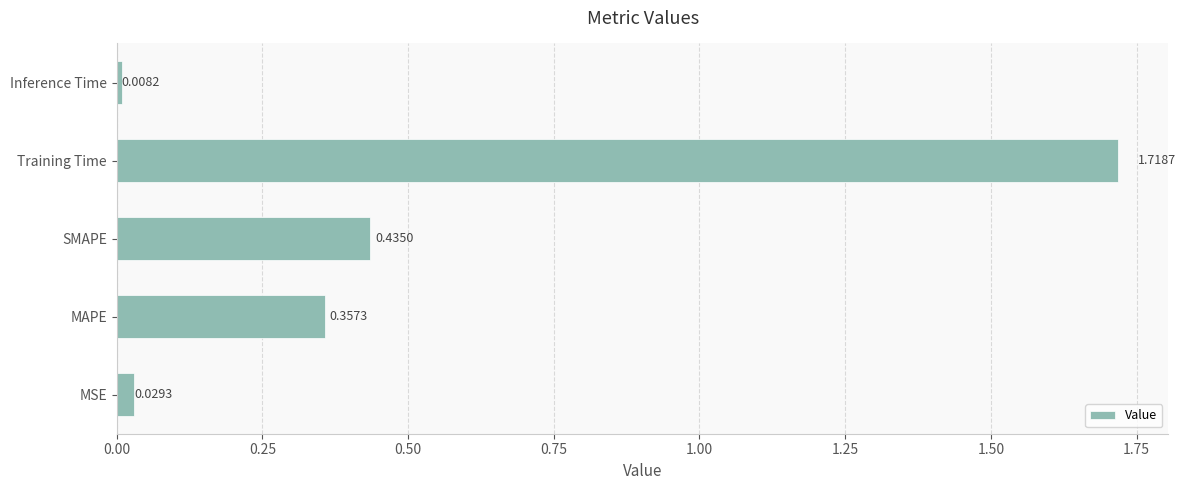

At which label is the value closest to 0?

Inference Time